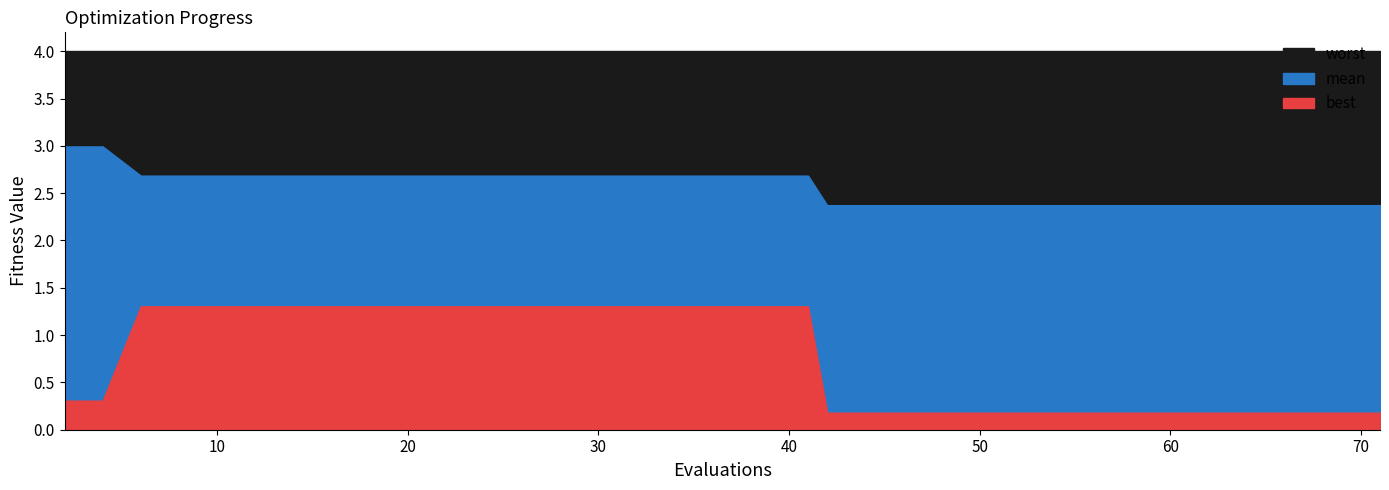

Reading left to right, what are all the values shown in this chart?

mean: 3.0	3.0	2.7	2.7	2.7	2.7	2.7	2.7	2.7	2.7	2.7	2.7	2.7	2.7	2.7	2.7	2.7	2.7	2.7	2.7	2.7	2.4	2.4	2.4	2.4	2.4	2.4	2.4	2.4	2.4	2.4	2.4	2.4	2.4	2.4	2.4	2.4	2.4	2.4	2.4
best: 0.3	0.3	1.3	1.3	1.3	1.3	1.3	1.3	1.3	1.3	1.3	1.3	1.3	1.3	1.3	1.3	1.3	1.3	1.3	1.3	1.3	0.2	0.2	0.2	0.2	0.2	0.2	0.2	0.2	0.2	0.2	0.2	0.2	0.2	0.2	0.2	0.2	0.2	0.2	0.2
worst: 4.0	4.0	4.0	4.0	4.0	4.0	4.0	4.0	4.0	4.0	4.0	4.0	4.0	4.0	4.0	4.0	4.0	4.0	4.0	4.0	4.0	4.0	4.0	4.0	4.0	4.0	4.0	4.0	4.0	4.0	4.0	4.0	4.0	4.0	4.0	4.0	4.0	4.0	4.0	4.0